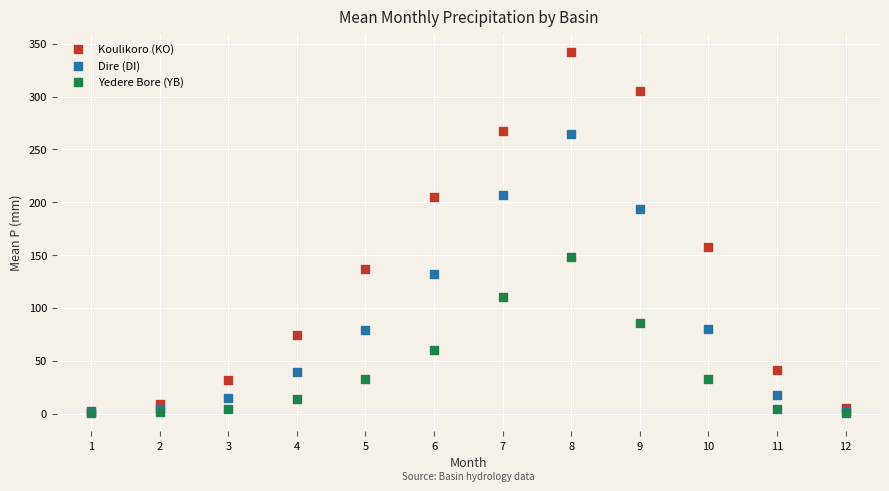

Which series contains the highest Y value?

Koulikoro (KO)